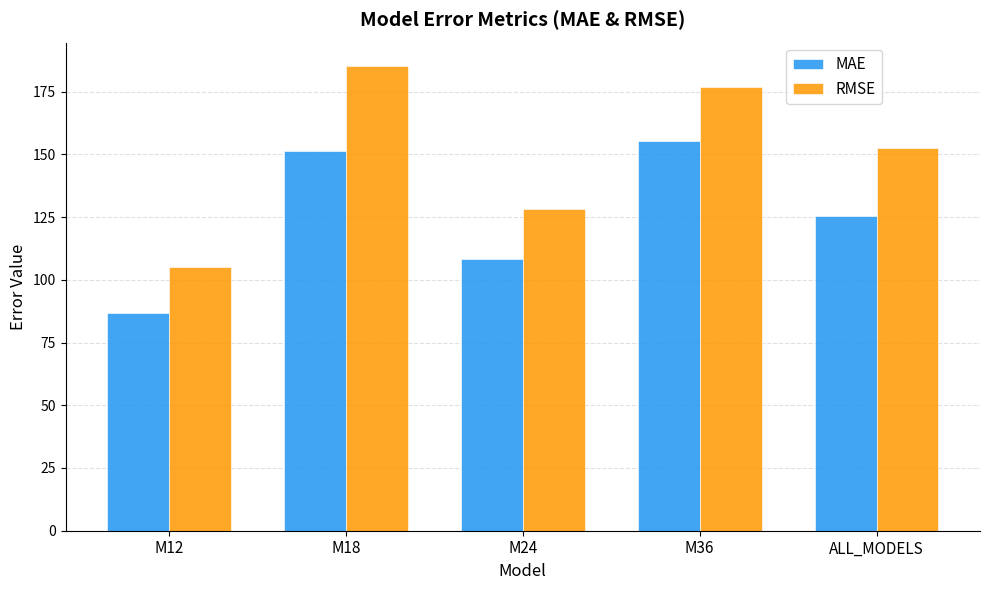

Where does the RMSE series first go above 152?

M18